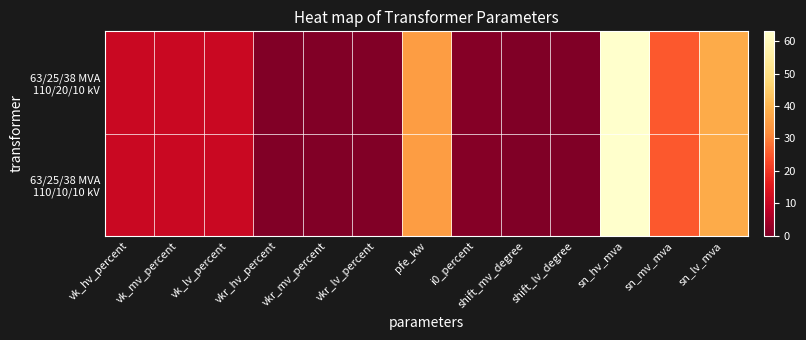

At which category is the sum across all series the highest?

sn_hv_mva